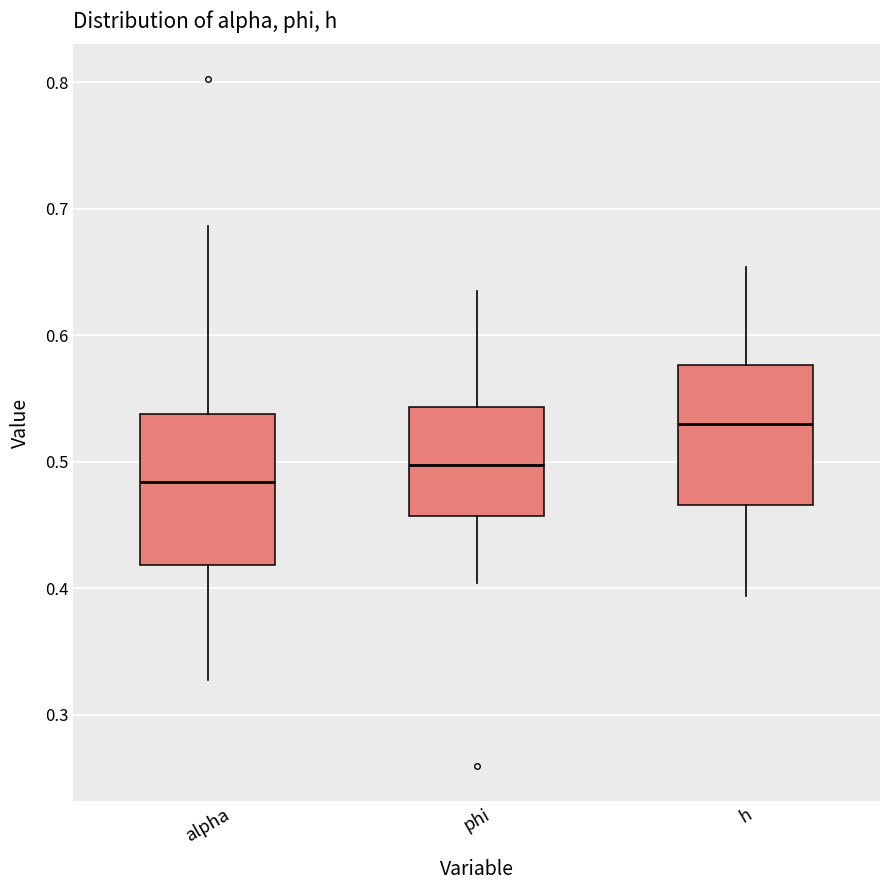

Which box's median line is the lowest?

alpha